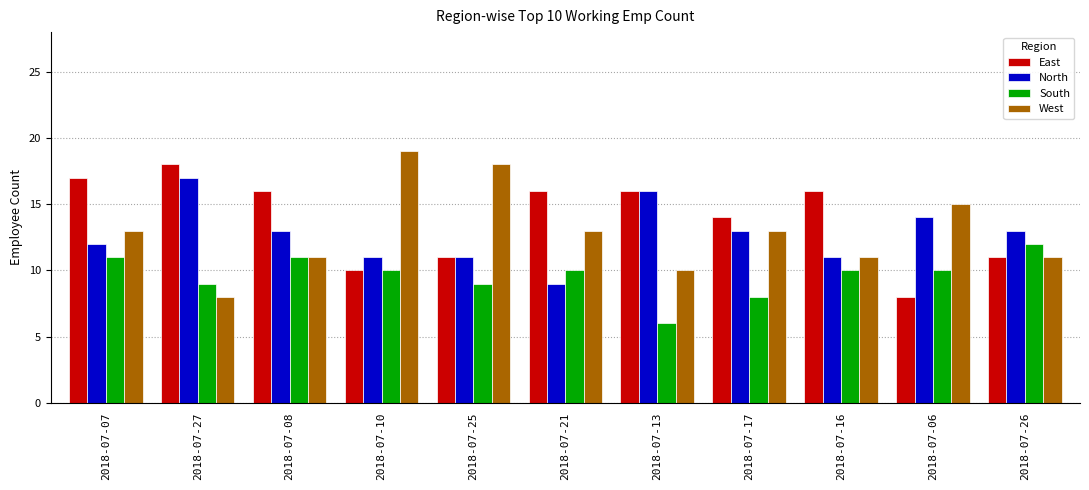

True or false: North has a value of 13 at 2018-07-17.

True